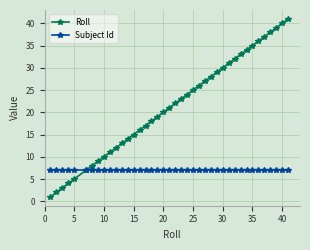

Rank the series by their maximum value, from highest to lowest.

Roll, Subject Id